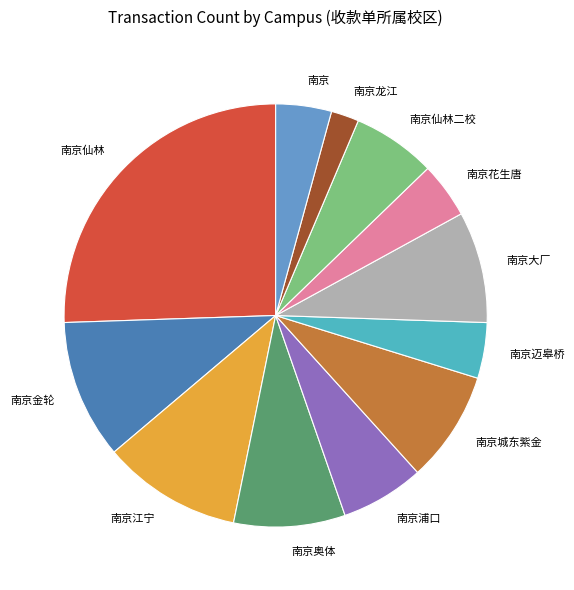

Approximately how many times larger is the value at 南京仙林二校 compared to 南京浦口?

1.0